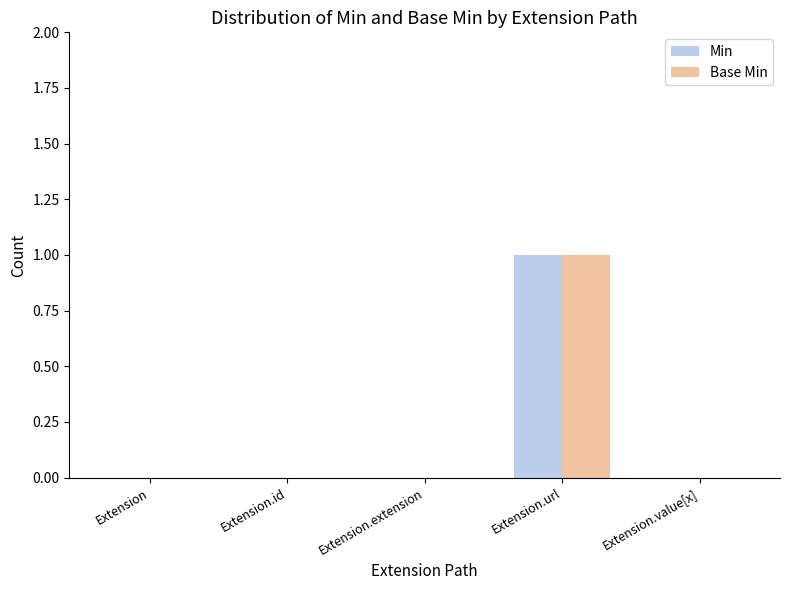

Reading left to right, what are all the values shown in this chart?

Min: Extension=0	Extension.id=0	Extension.extension=0	Extension.url=1	Extension.value[x]=0
Base Min: Extension=0	Extension.id=0	Extension.extension=0	Extension.url=1	Extension.value[x]=0